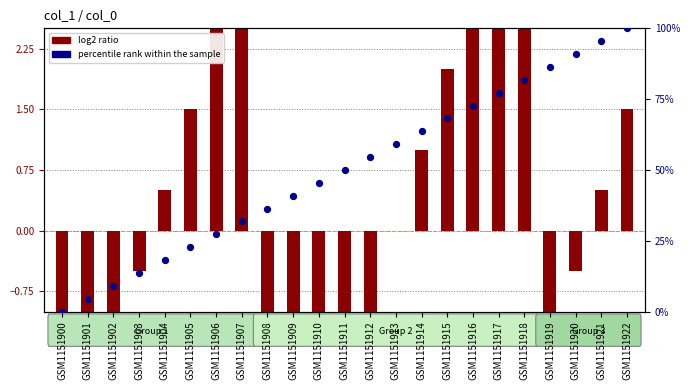

At how many categories does at least one series exceed 97?

1